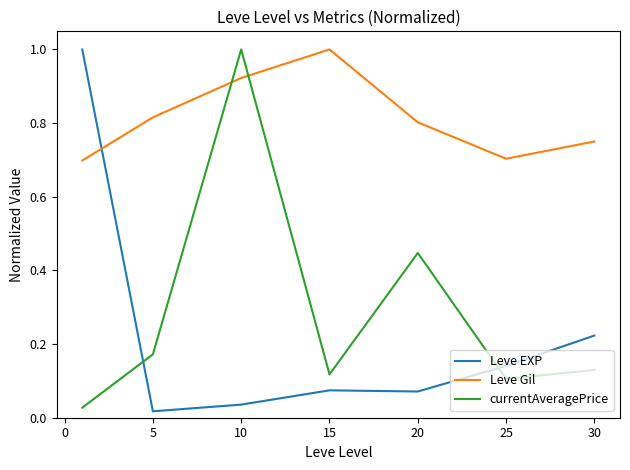

True or false: Leve Gil and Leve EXP intersect in this chart.

True